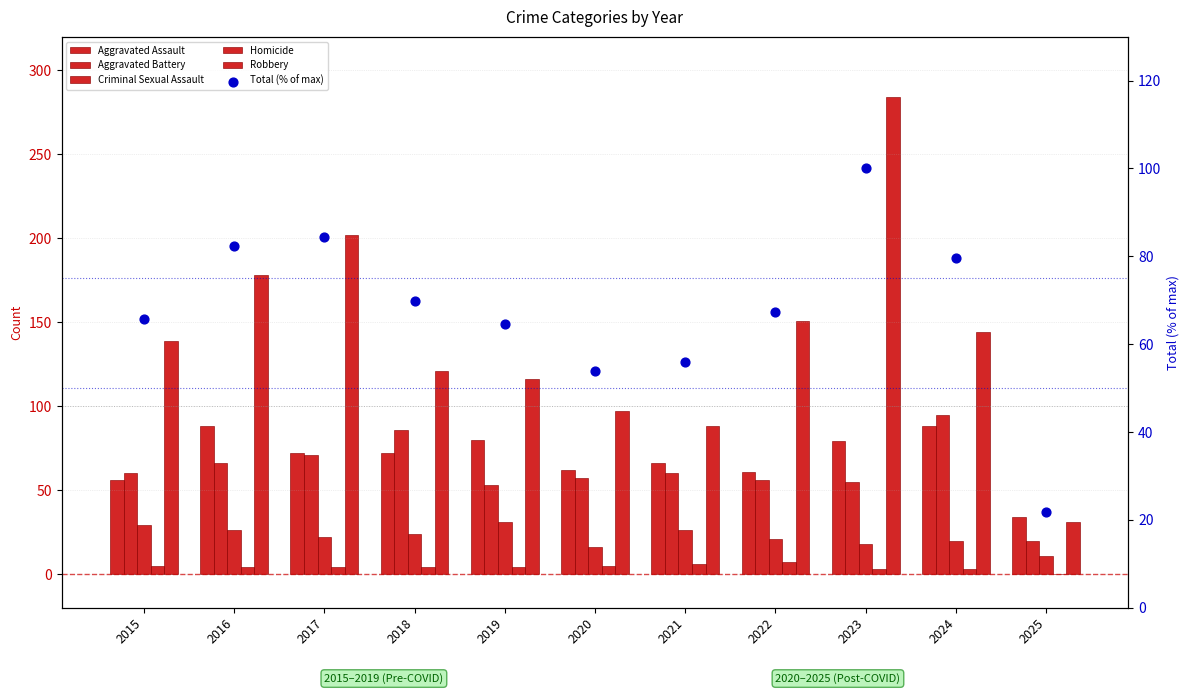

Which series reaches the maximum Y coordinate?

Robbery